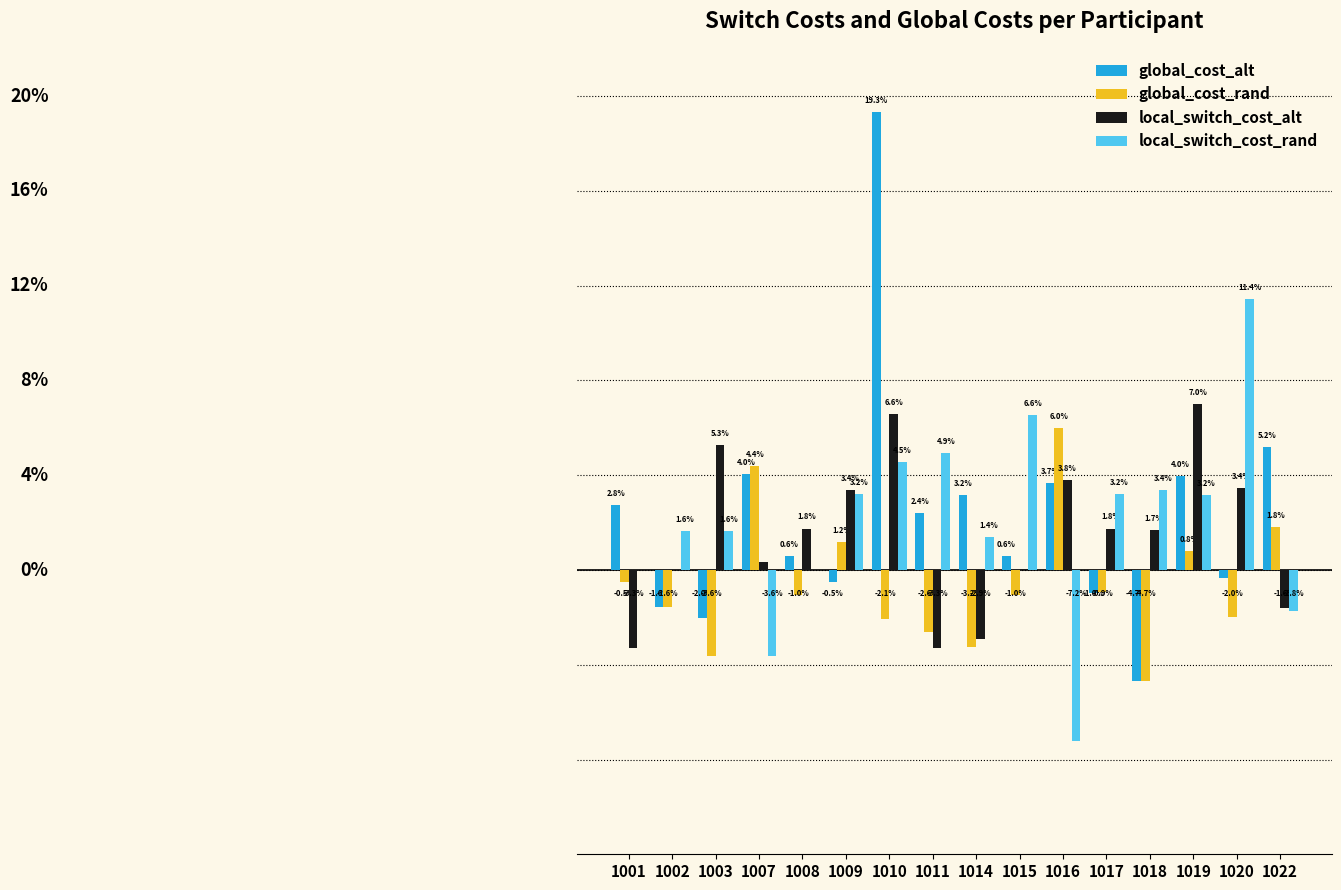

What are all the series names shown in the legend?

global_cost_alt, global_cost_rand, local_switch_cost_alt, local_switch_cost_rand